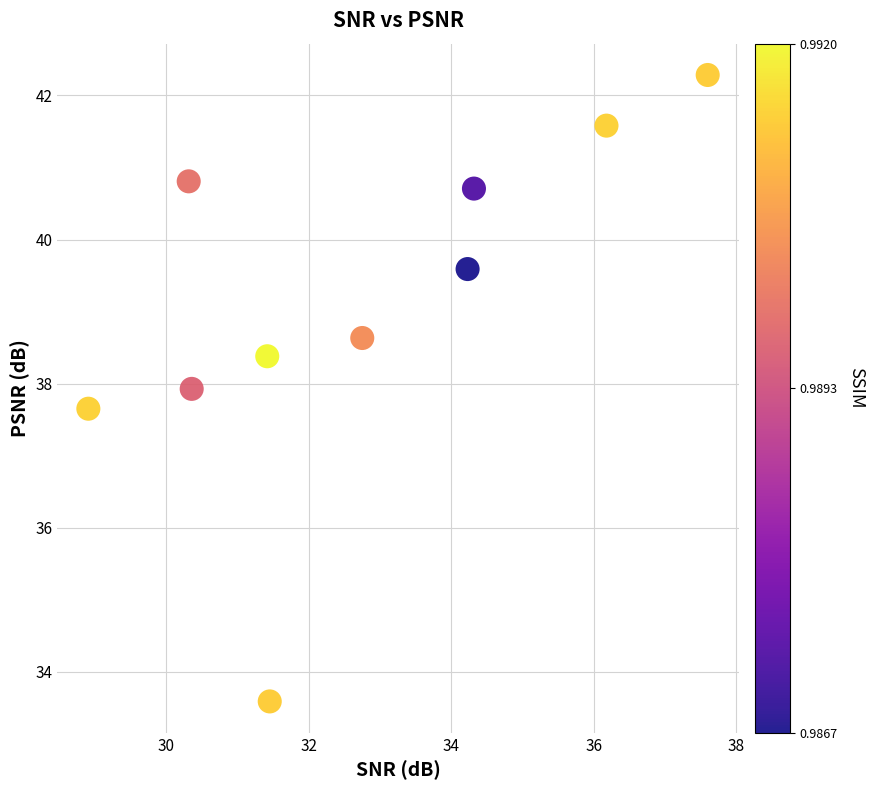

What is the average X value?

32.8